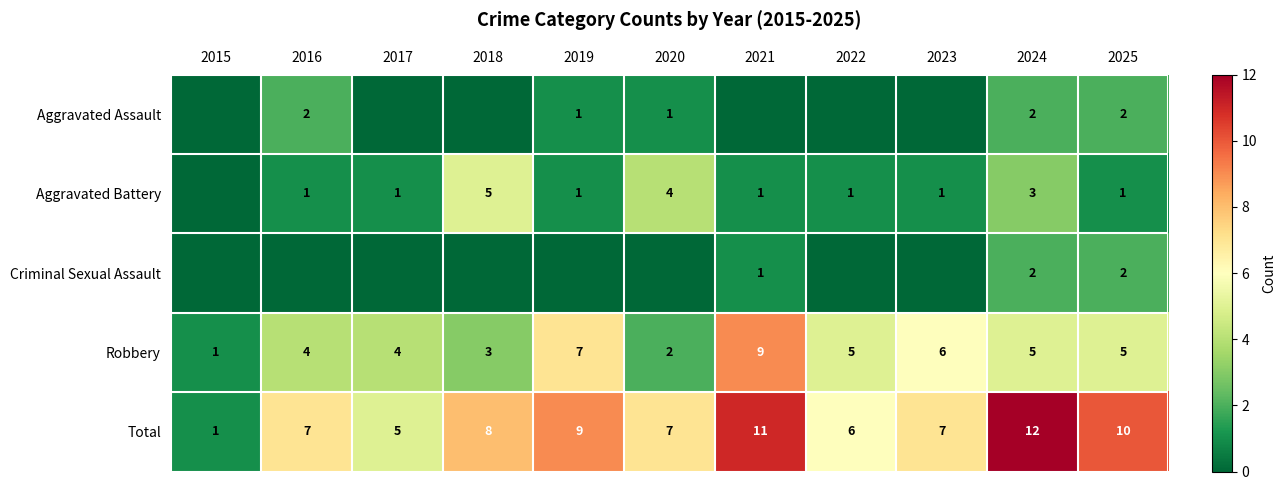

True or false: Aggravated Assault has a value of 2 at 2016.

True